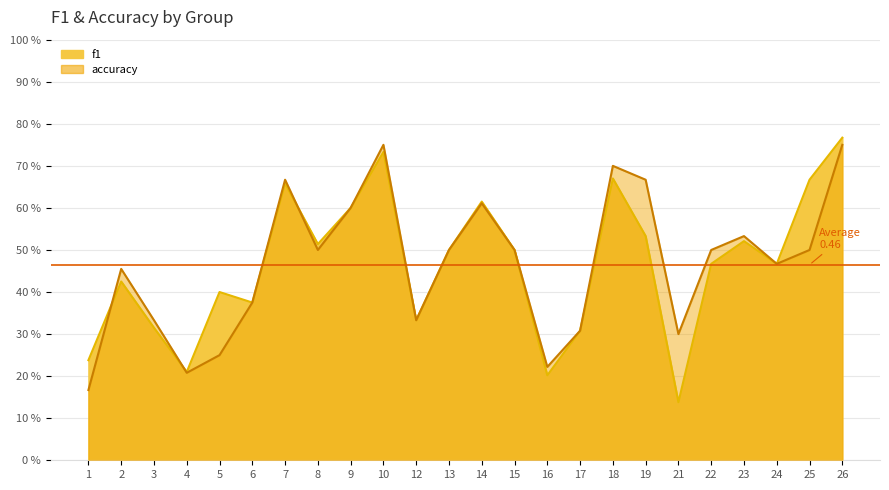

True or false: f1 and accuracy intersect in this chart.

True